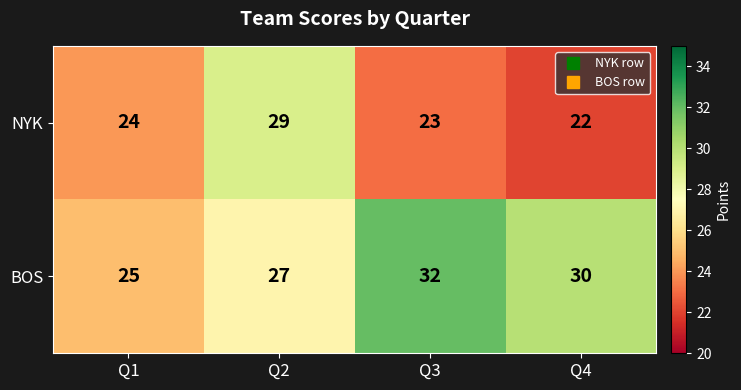

List the series in order of their overall mean, lowest first.

NYK, BOS